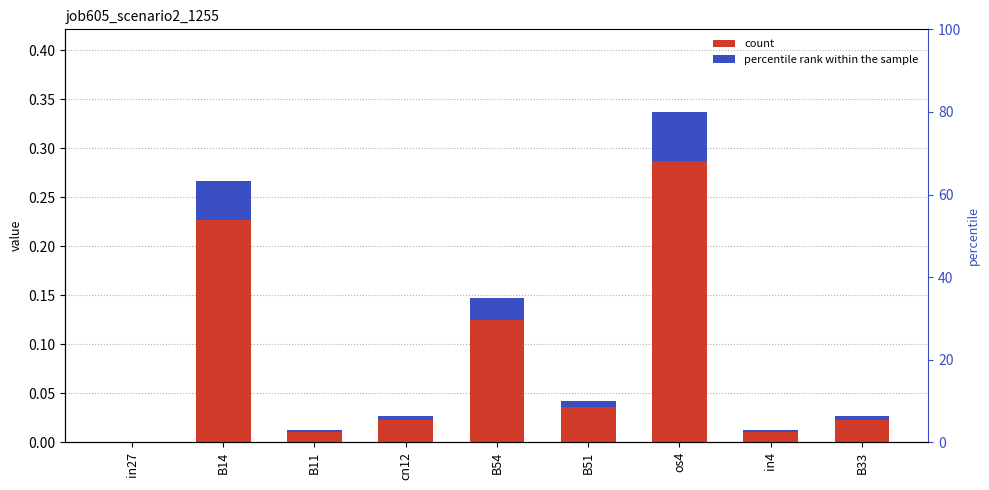

Which series changed the most between in4 and B33?

job605_scenario2_1255